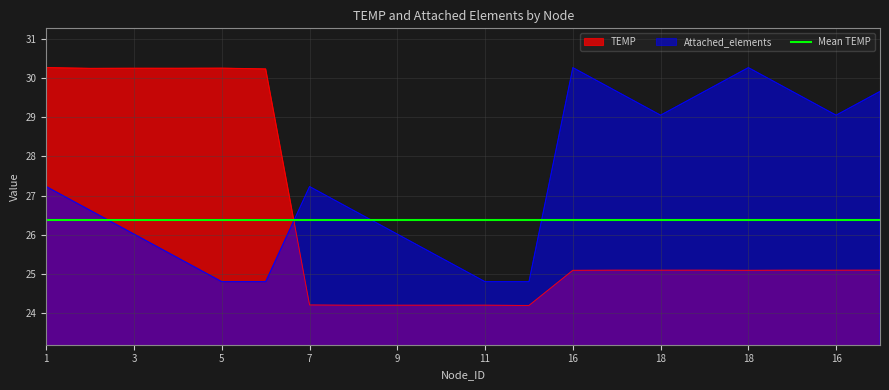

Reading right to left, transcribe all the data shown in this chart.

TEMP: 25.1	25.1	25.1	25.1	25.1	25.1	25.1	25.1	24.2	24.2	24.2	24.2	24.2	24.2	30.2	30.2	30.2	30.2	30.2	30.3
Attached_elements: 29.7	29.0	29.7	30.3	29.7	29.0	29.7	30.3	24.8	24.8	25.4	26.0	26.6	27.2	24.8	24.8	25.4	26.0	26.6	27.2